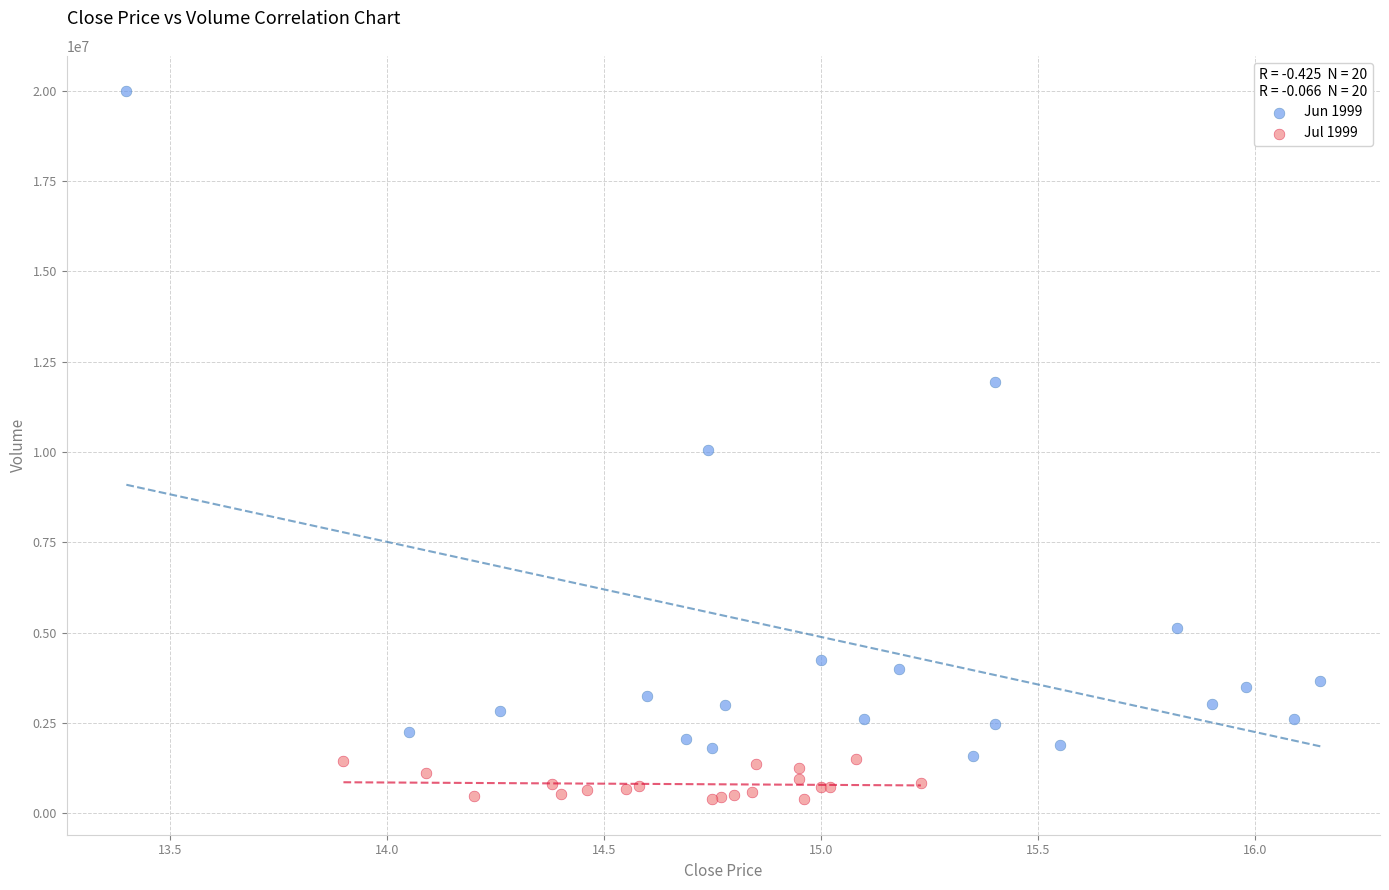

Which series reaches the minimum Y coordinate?

Jul 1999